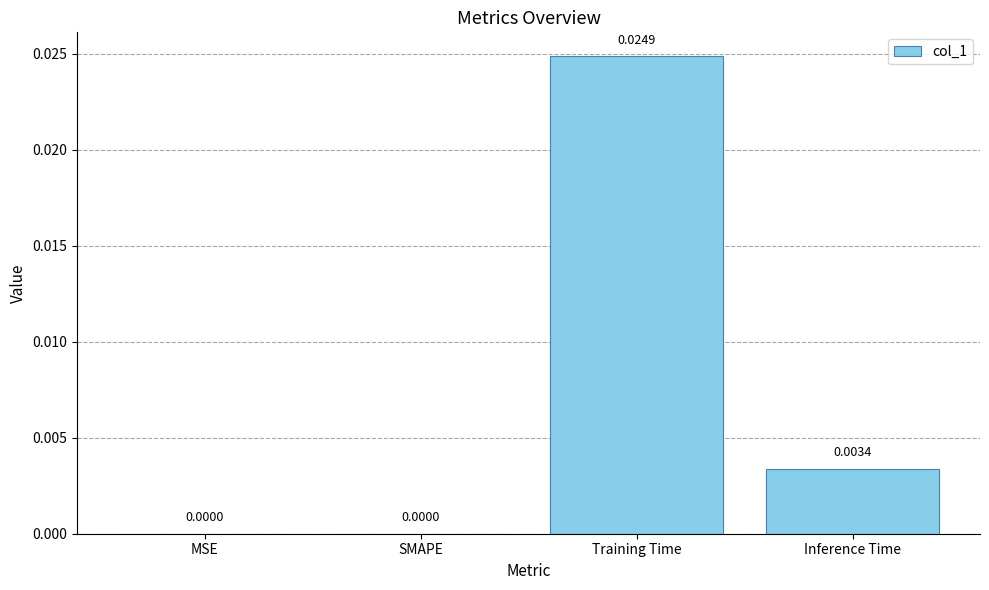

Which label corresponds to the largest value in the chart?

Training Time